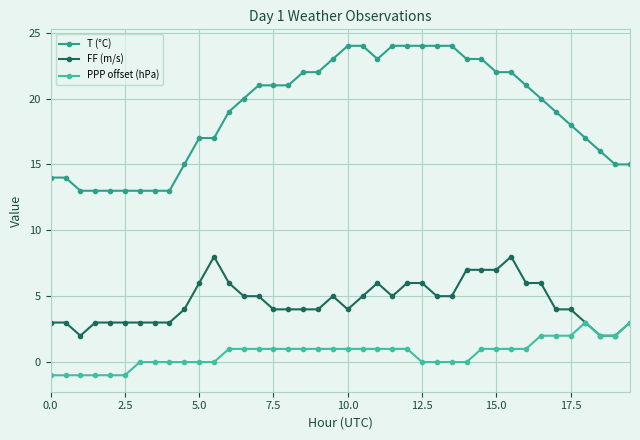

True or false: T (°C) and FF (m/s) intersect in this chart.

False